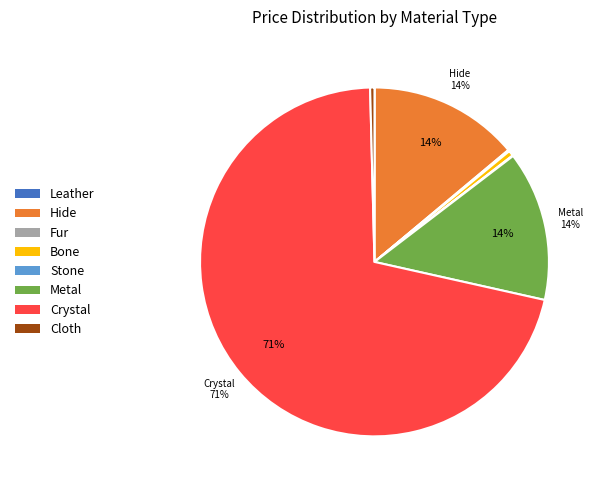

Which slice is the largest?

Crystal